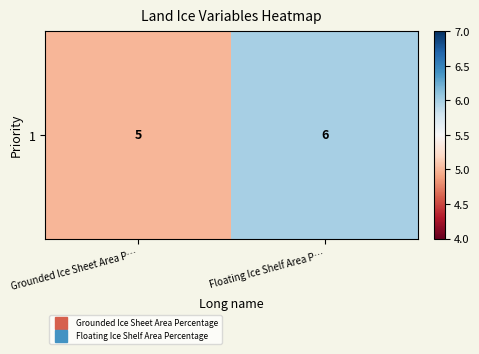

What is the difference between the values at Grounded Ice Sheet Area P… and Floating Ice Shelf Area P…?

1